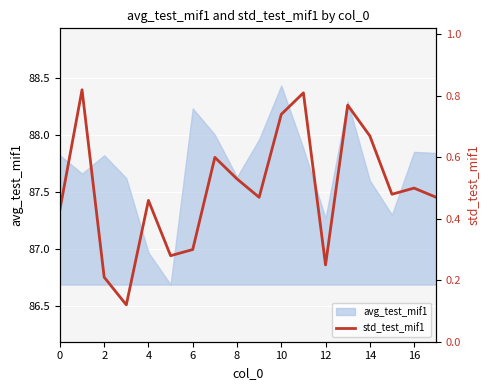

What is the minimum value for avg_test_mif1?

86.7